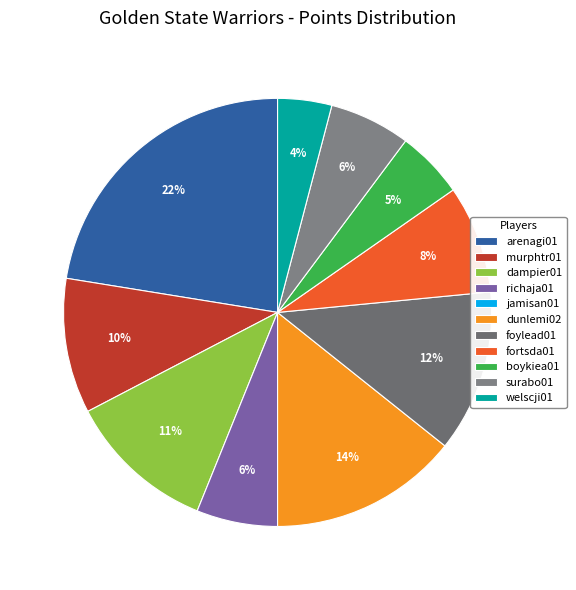

To the nearest percent, what is the difference between the murphtr01 and dunlemi02 slice percentages?

4%